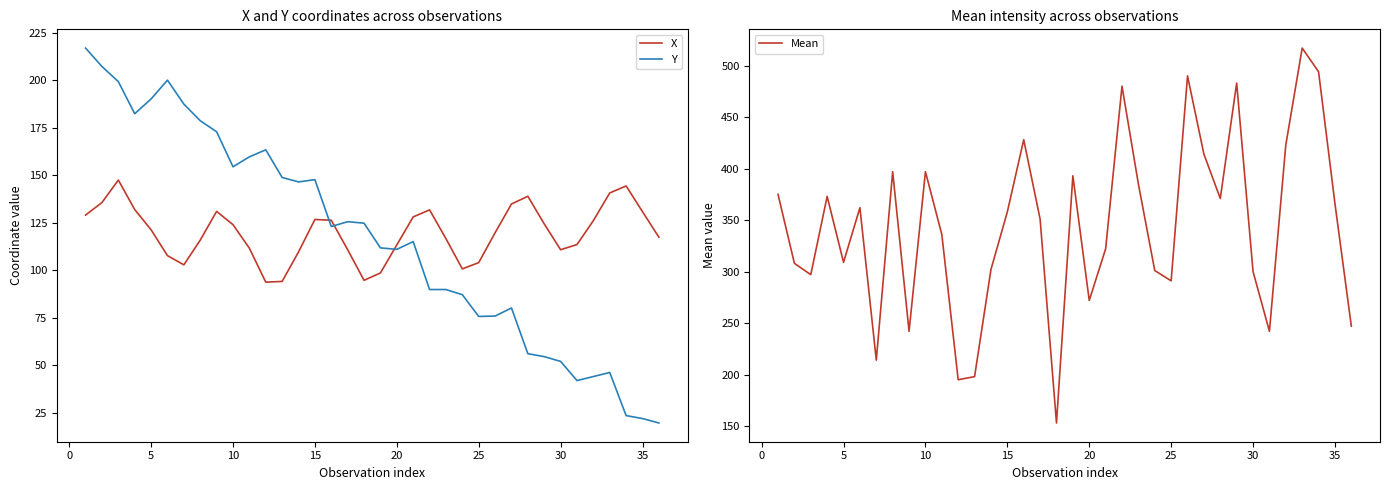

Which series has the largest total across all categories?

Mean